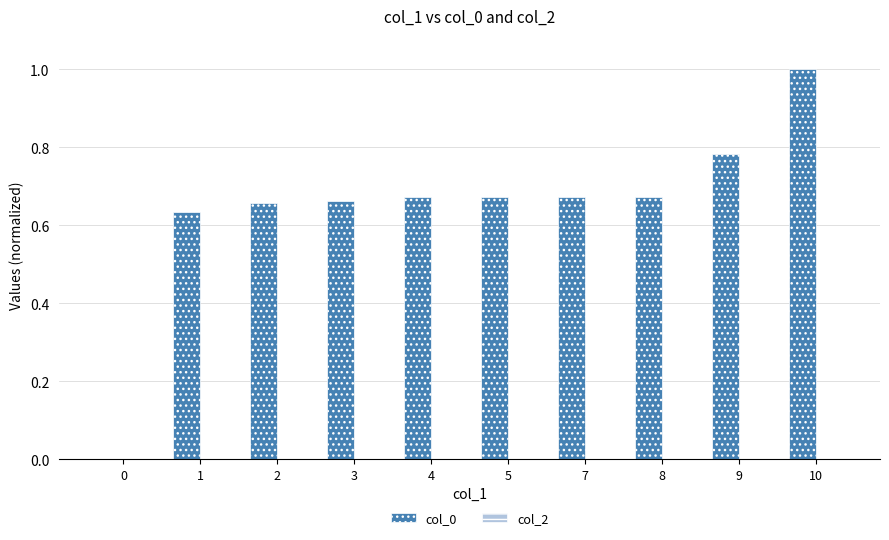

True or false: the data shows 0.3 at 9.

False